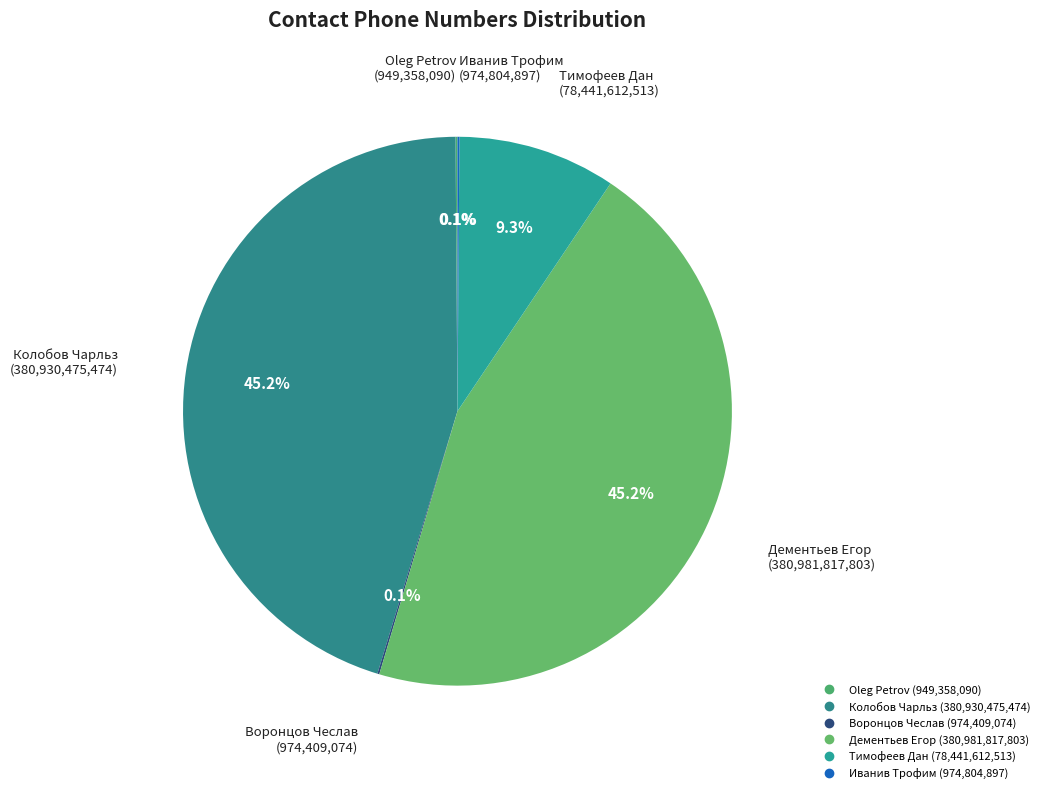

Is there any slice that represents more than half of the pie?

No